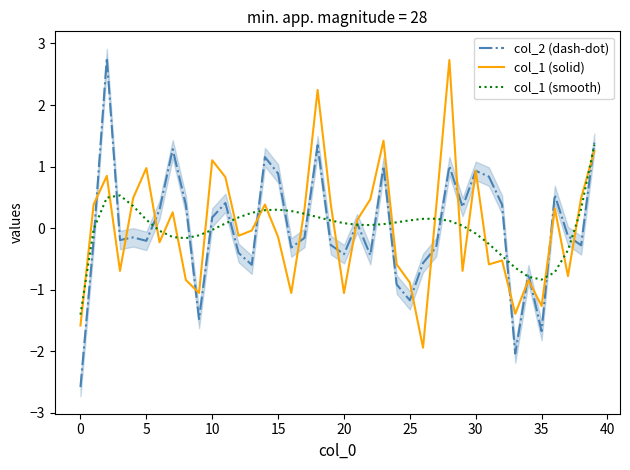

What is the value of the col_2 (dash-dot) point at the 6th from the left?

-0.2